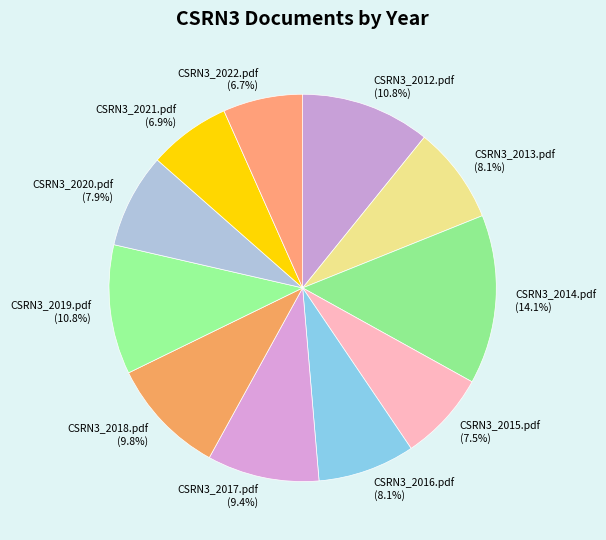

To the nearest percent, what portion does CSRN3_2021.pdf represent?

7%